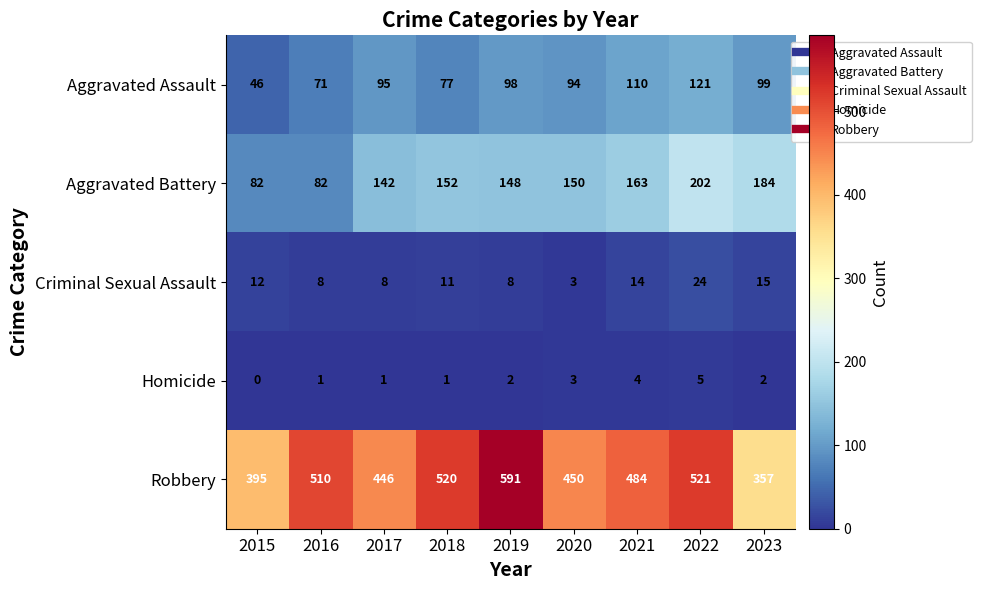

What is the maximum value shown in the chart?

591